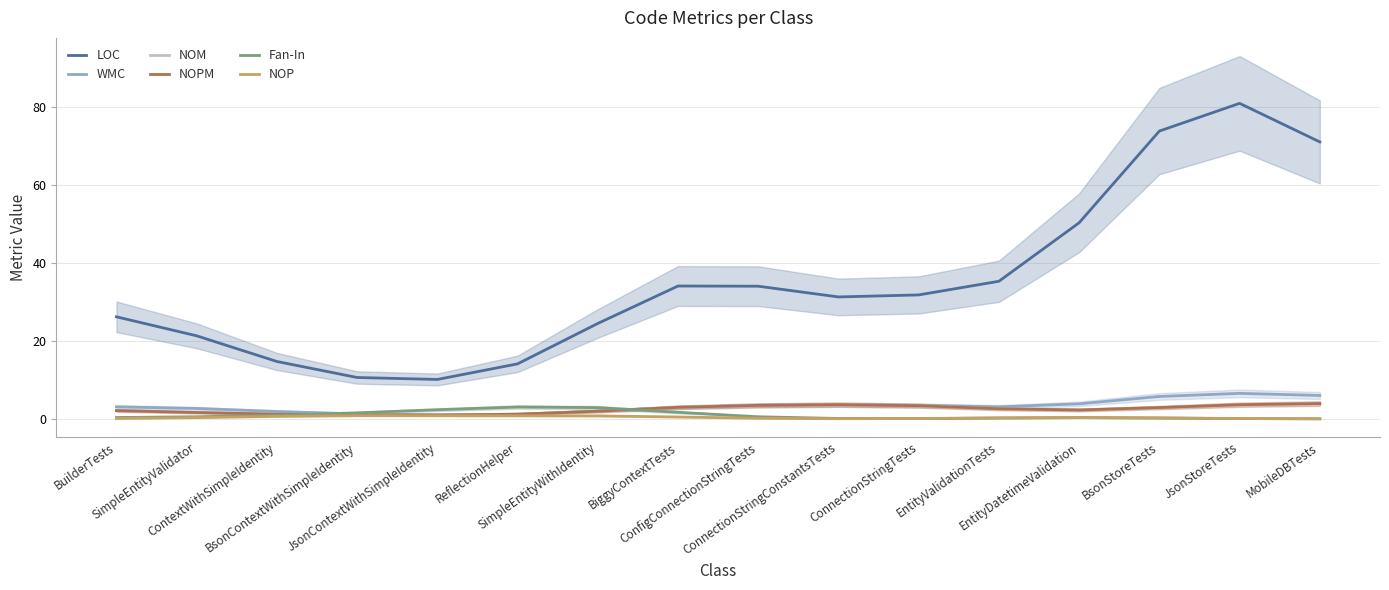

What is the difference between the highest and lowest values at ConfigConnectionStringTests?

33.9